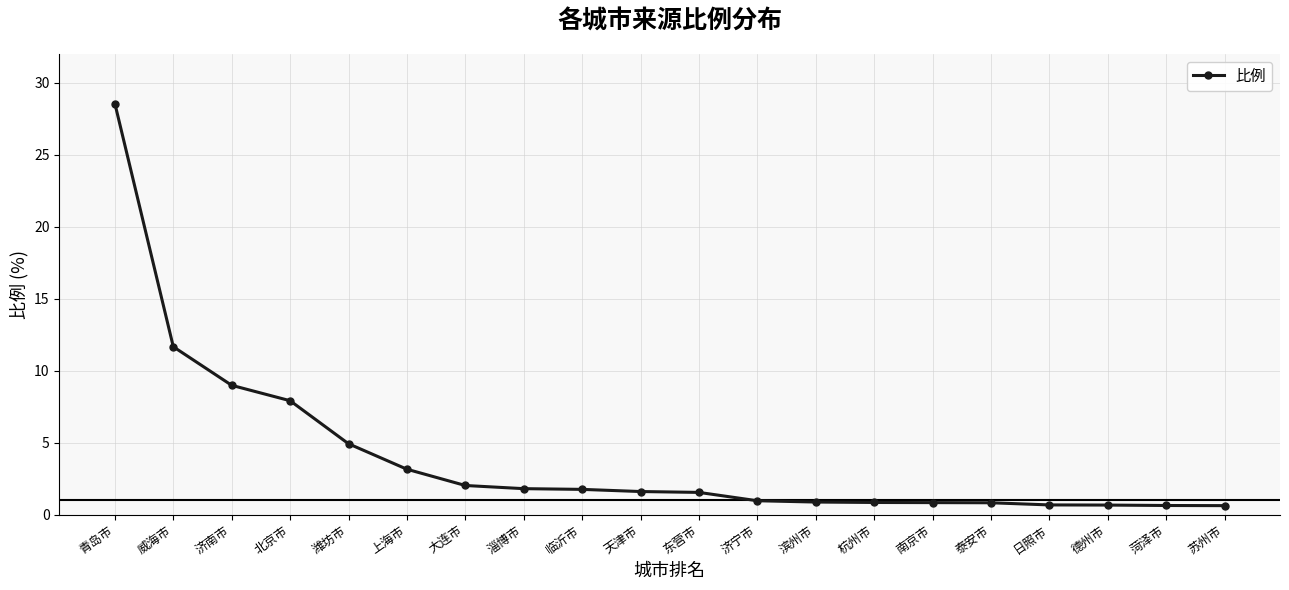

At which label is the value closest to 14?

威海市